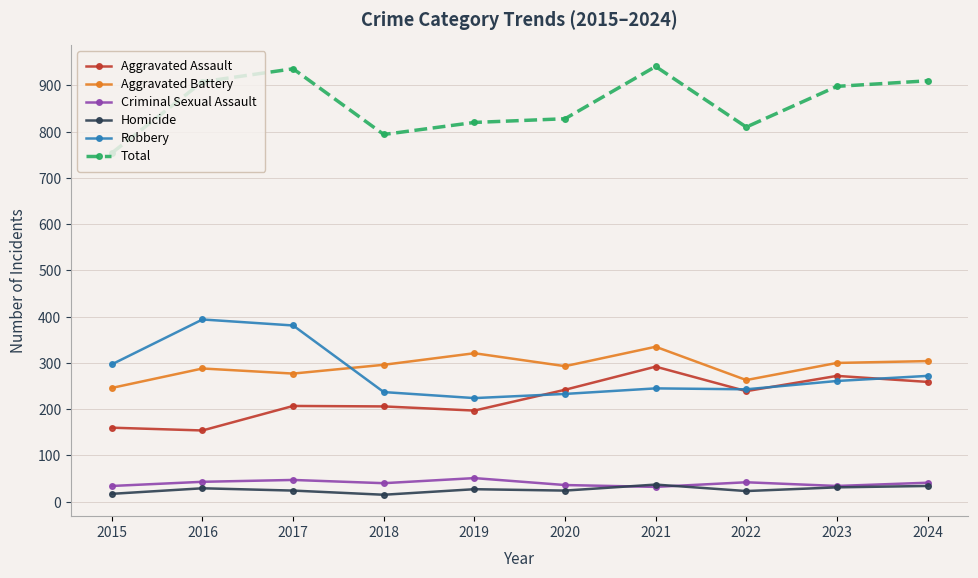

Which series changed the most between 2015 and 2023?

Total